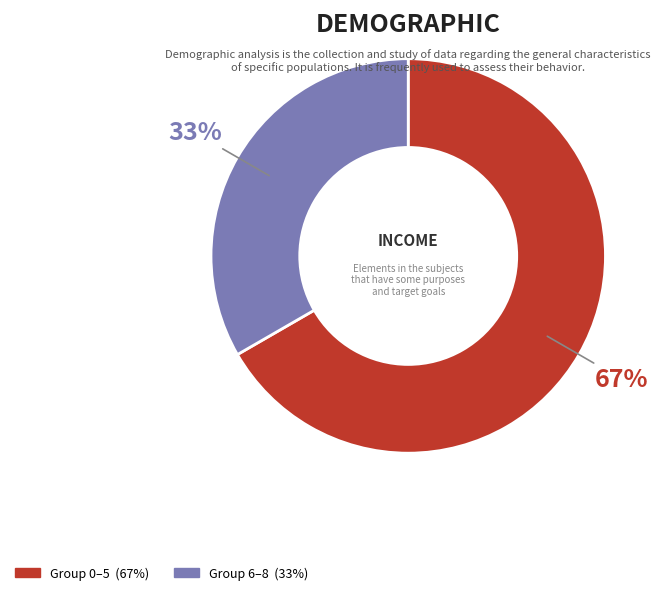

To the nearest percent, what is the average slice percentage?

50%